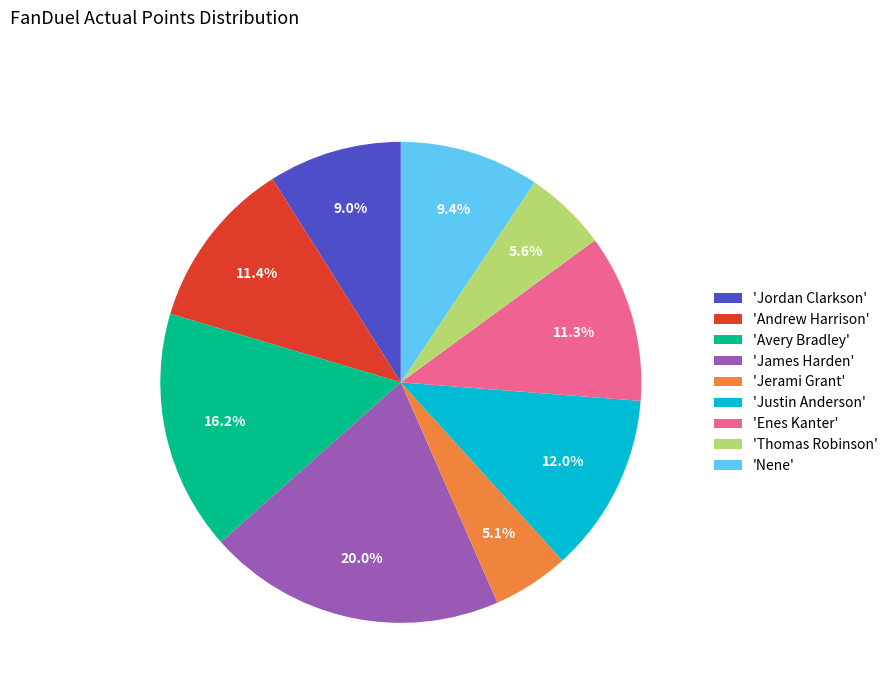

Is there a majority slice in this chart?

No